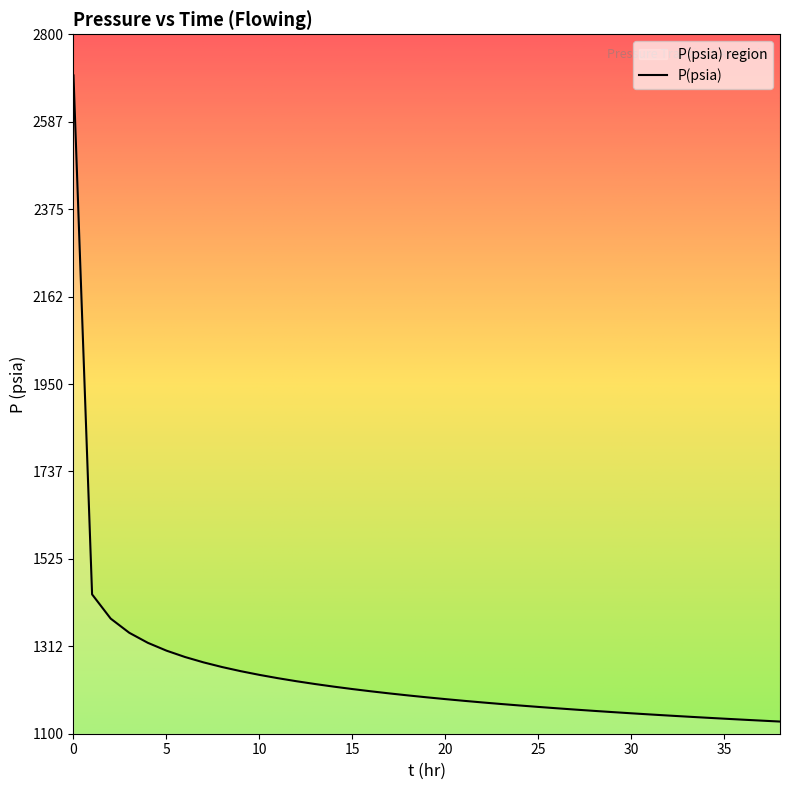

What is the difference between the maximum and minimum values?

1570.4